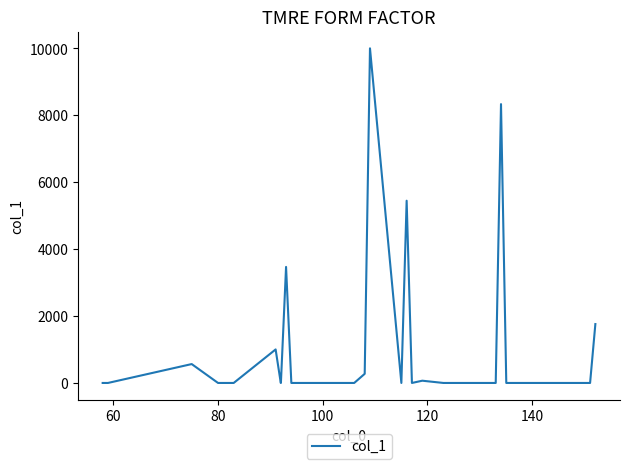

What is the difference between the maximum and minimum values?

10000.0